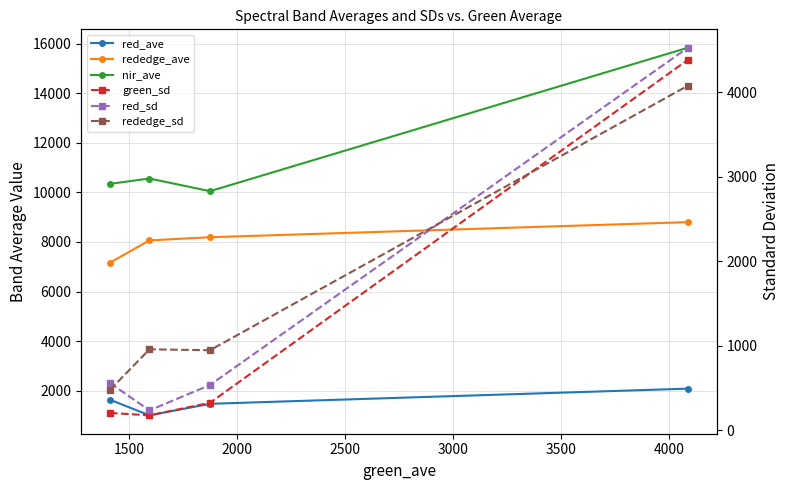

Which series has the widest spread of values?

nir_ave